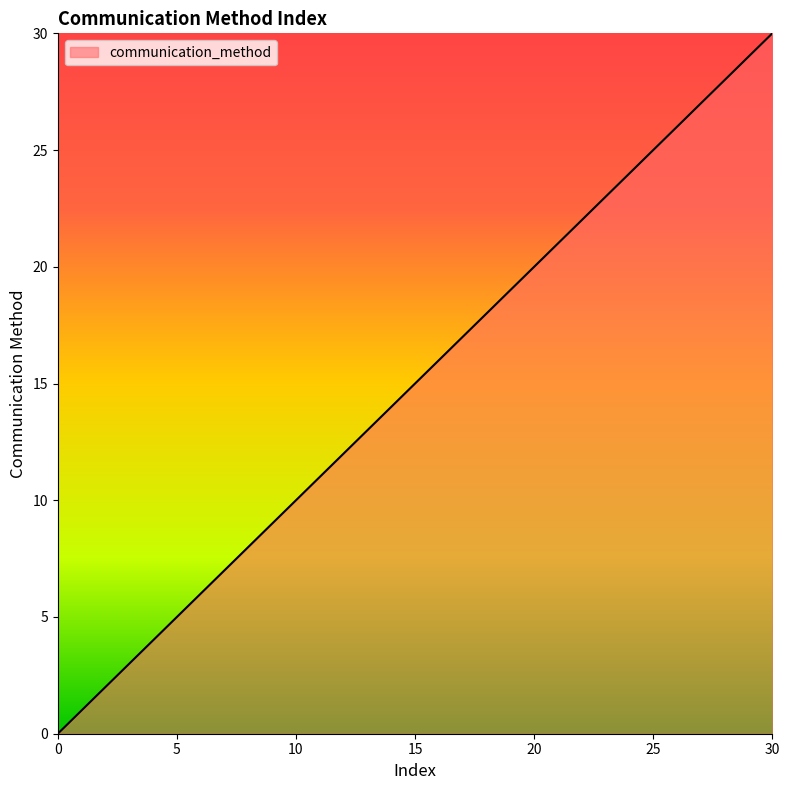

What is the greatest value displayed?

30